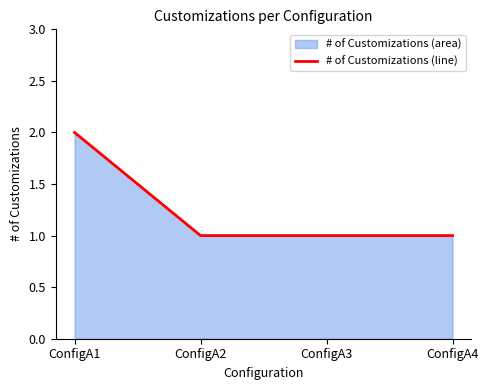

What is the difference between the maximum and minimum values?

1